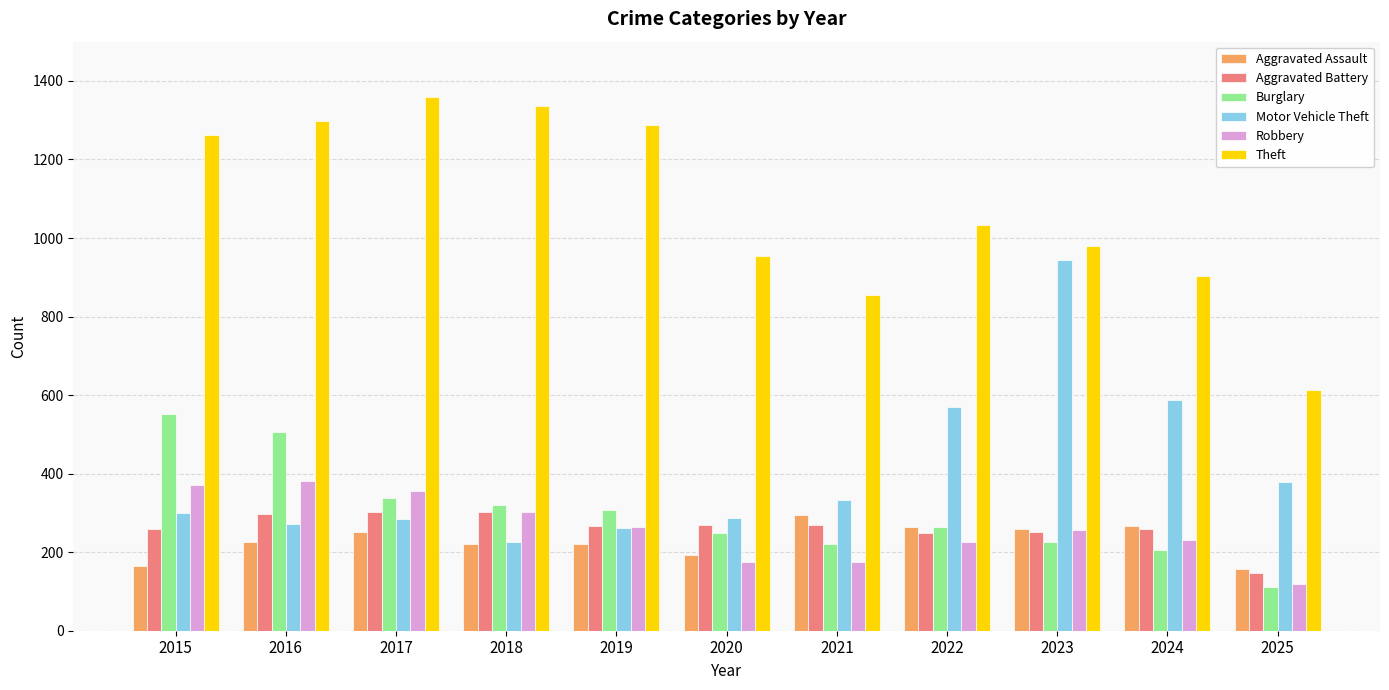

What is the difference between the highest and lowest values at 2019?

1068